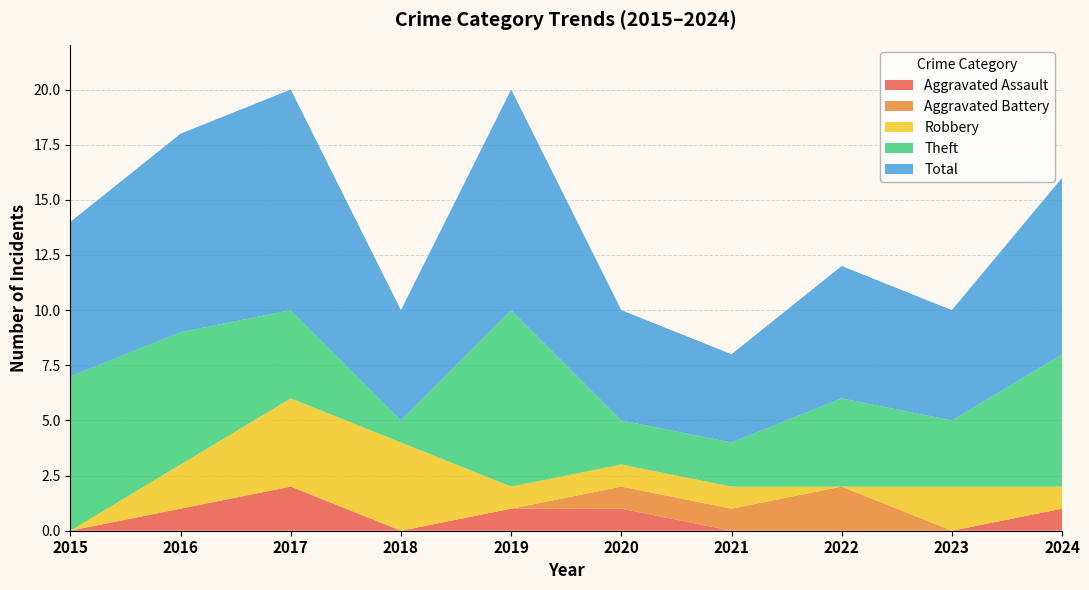

Reading left to right, extract all data points from this chart.

Aggravated Assault: 2015=0	2016=1	2017=2	2018=0	2019=1	2020=1	2021=0	2022=0	2023=0	2024=1
Aggravated Battery: 2015=0	2016=0	2017=0	2018=0	2019=0	2020=1	2021=1	2022=2	2023=0	2024=0
Robbery: 2015=0	2016=2	2017=4	2018=4	2019=1	2020=1	2021=1	2022=0	2023=2	2024=1
Theft: 2015=7	2016=6	2017=4	2018=1	2019=8	2020=2	2021=2	2022=4	2023=3	2024=6
Total: 2015=7	2016=9	2017=10	2018=5	2019=10	2020=5	2021=4	2022=6	2023=5	2024=8